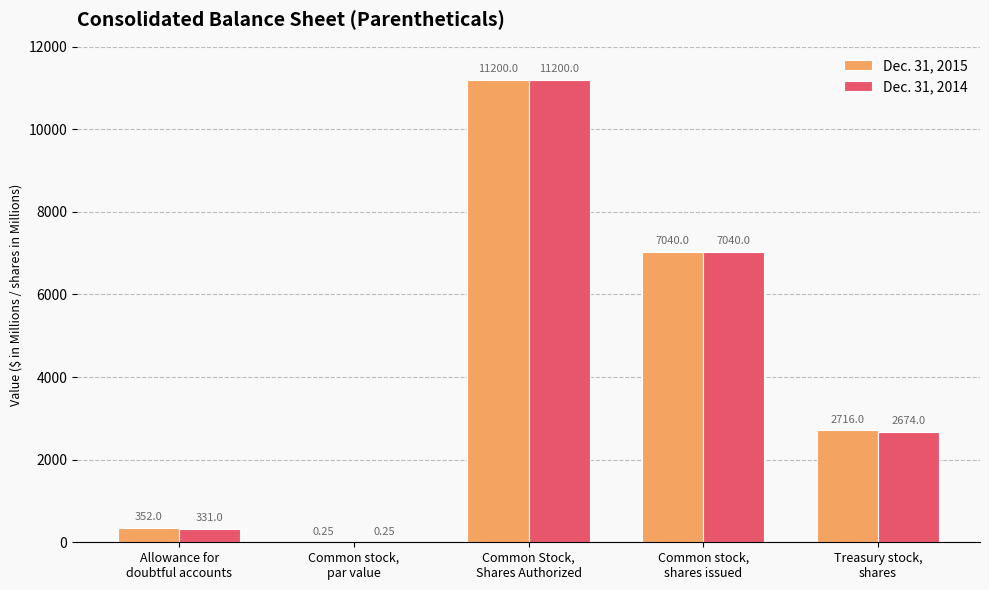

Which series has the largest total across all categories?

Dec. 31, 2015